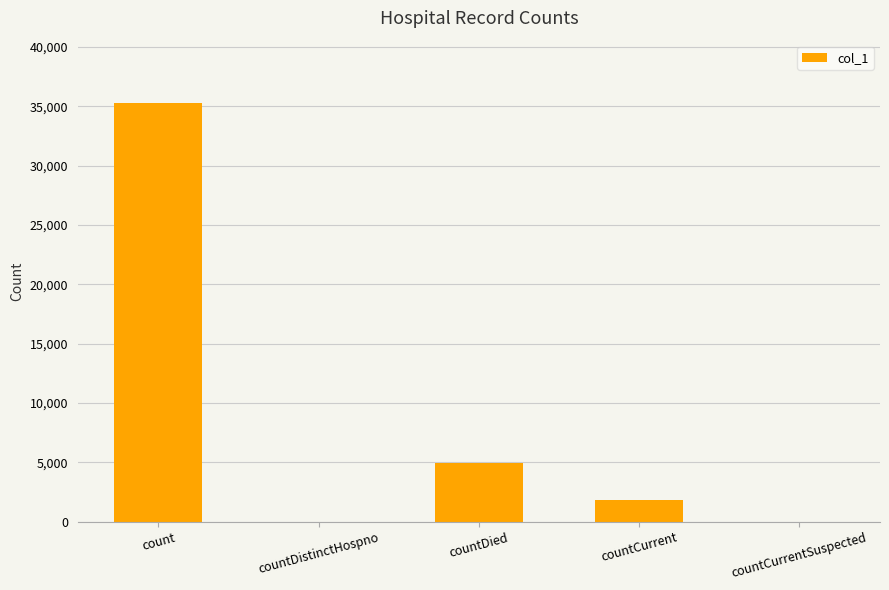

Are the bars horizontal?

No